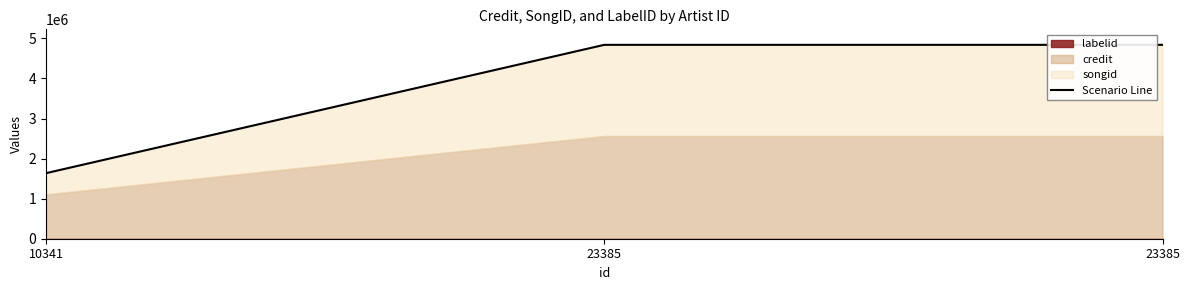

Rank the categories by value from highest to lowest.

23385, 23385, 10341